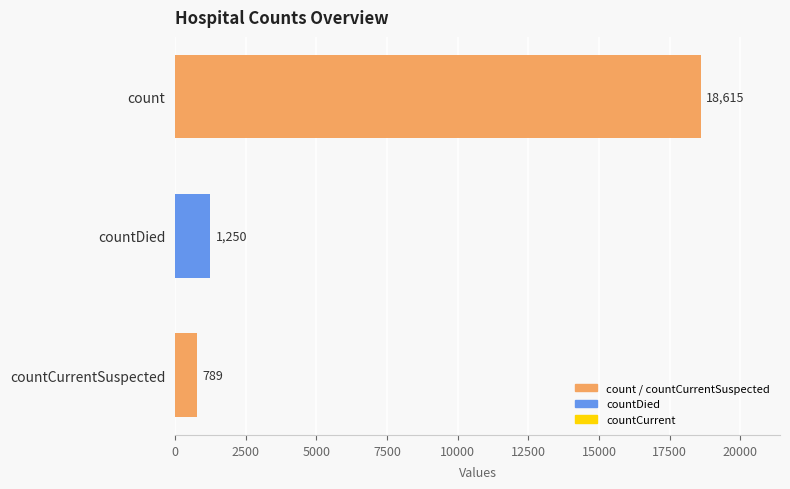

Rank the categories by value from highest to lowest.

count, countDied, countCurrentSuspected